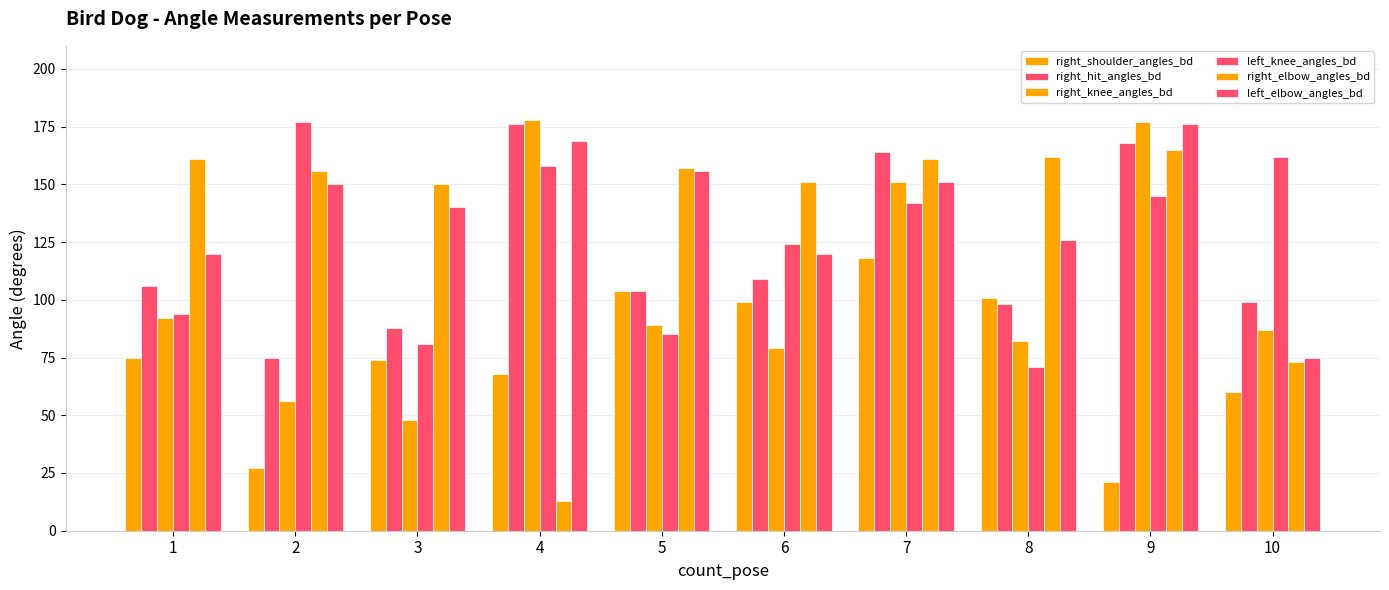

Which series has the largest total across all categories?

left_elbow_angles_bd